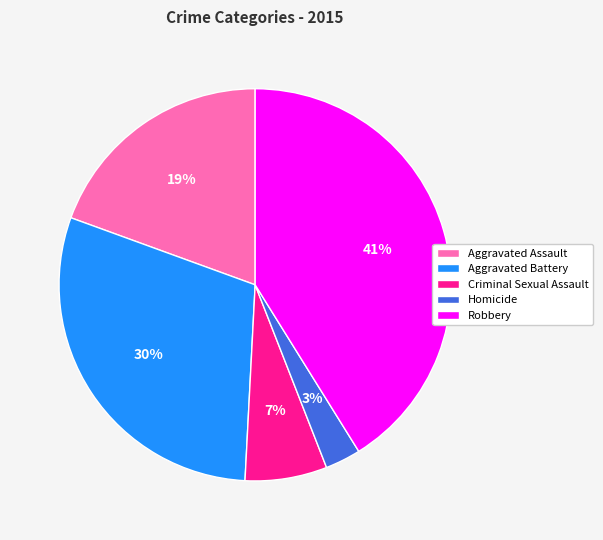

The Homicide slice represents 16% of the pie. True or false?

False